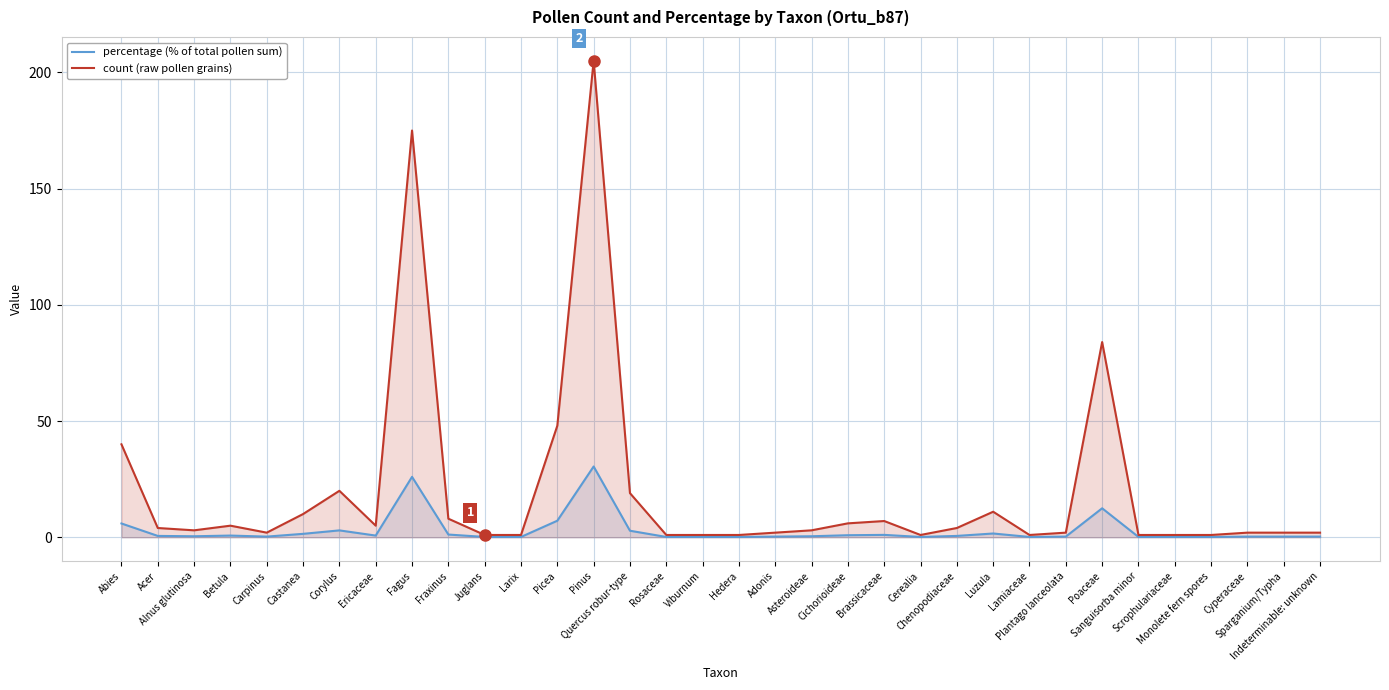

What is the spread (max minus min) of values at Fagus?

149.0